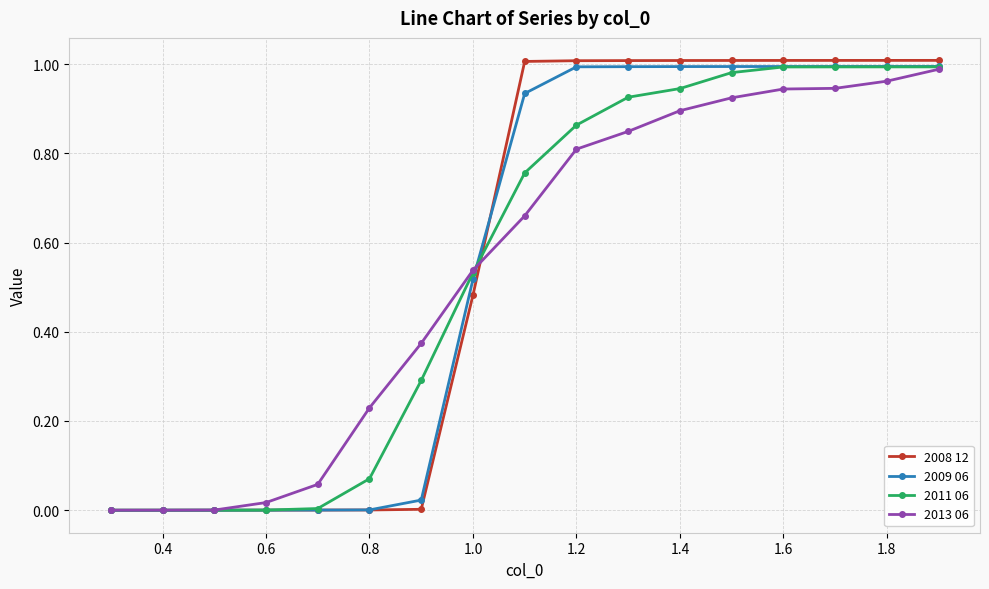

Which series has the widest spread of values?

2008 12